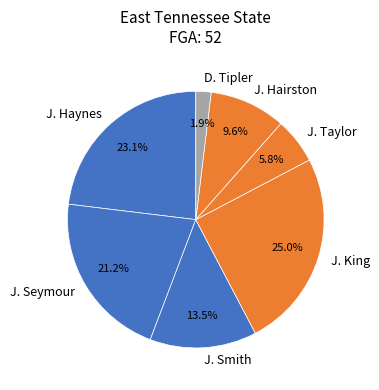

What portion of the pie excludes J. Haynes?

76.9%